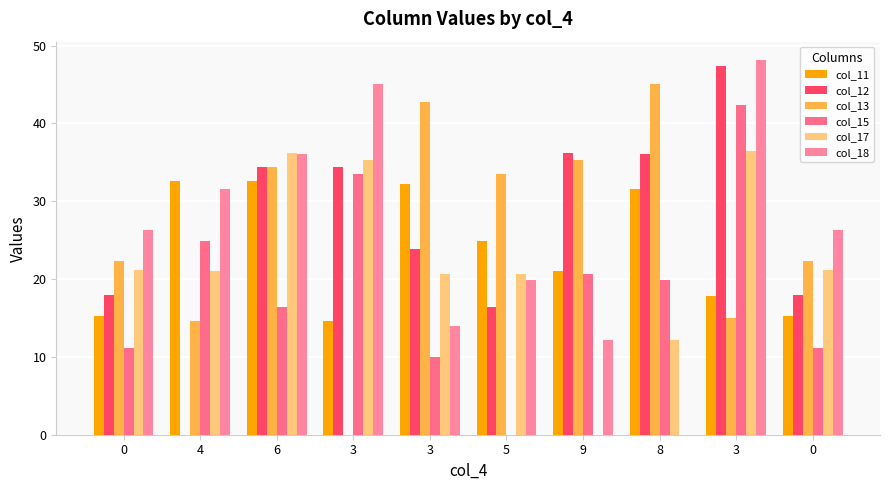

How many positive values does the col_15 series have?

9